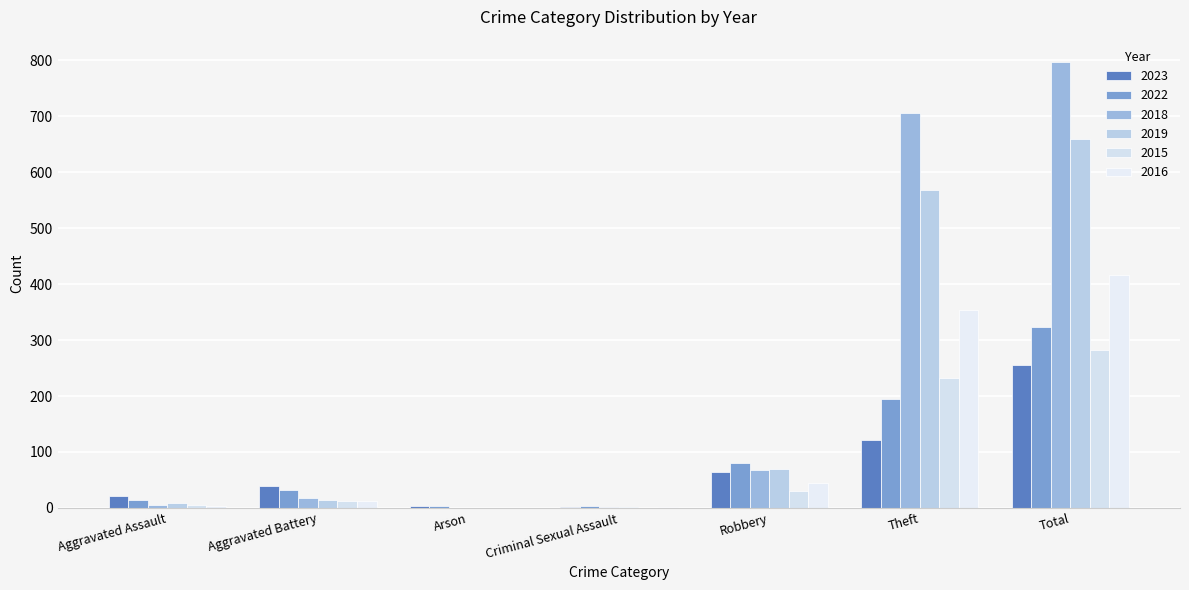

What is the label of the 2nd bar from the left?

Aggravated Battery